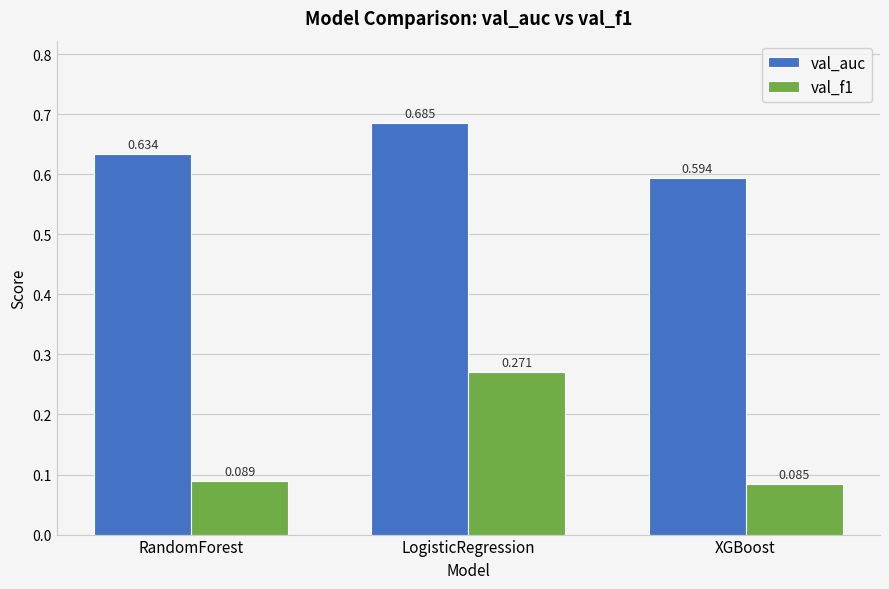

How many series are shown in this chart?

2